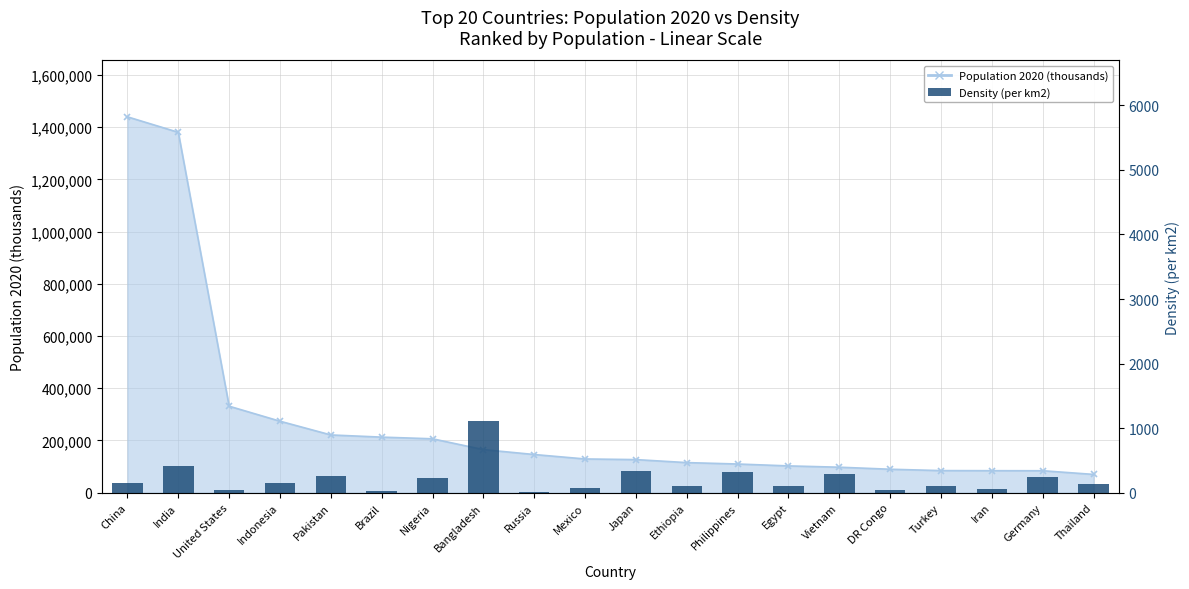

What is the difference between the second highest and minimum values?

411.2